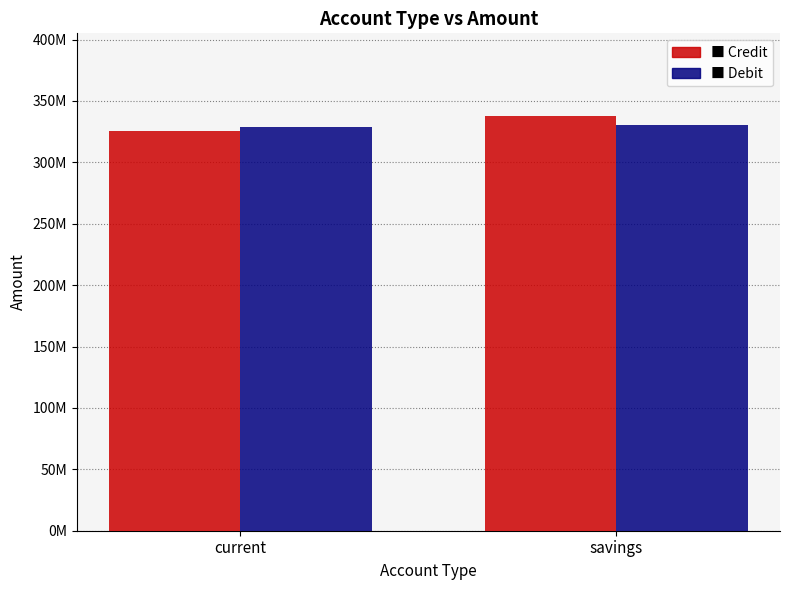

Does the chart contain stacked bars?

No